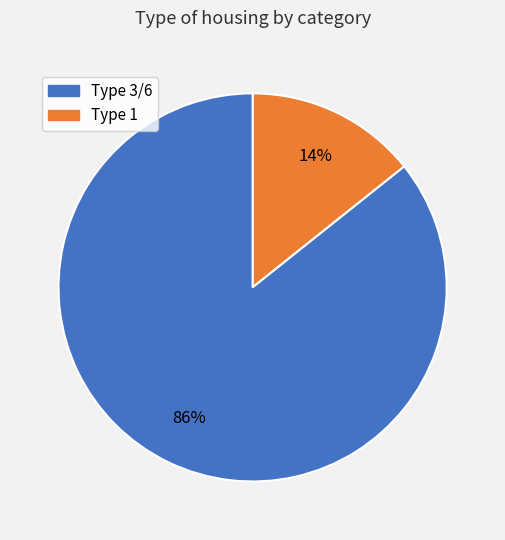

Is there a majority slice in this chart?

Yes